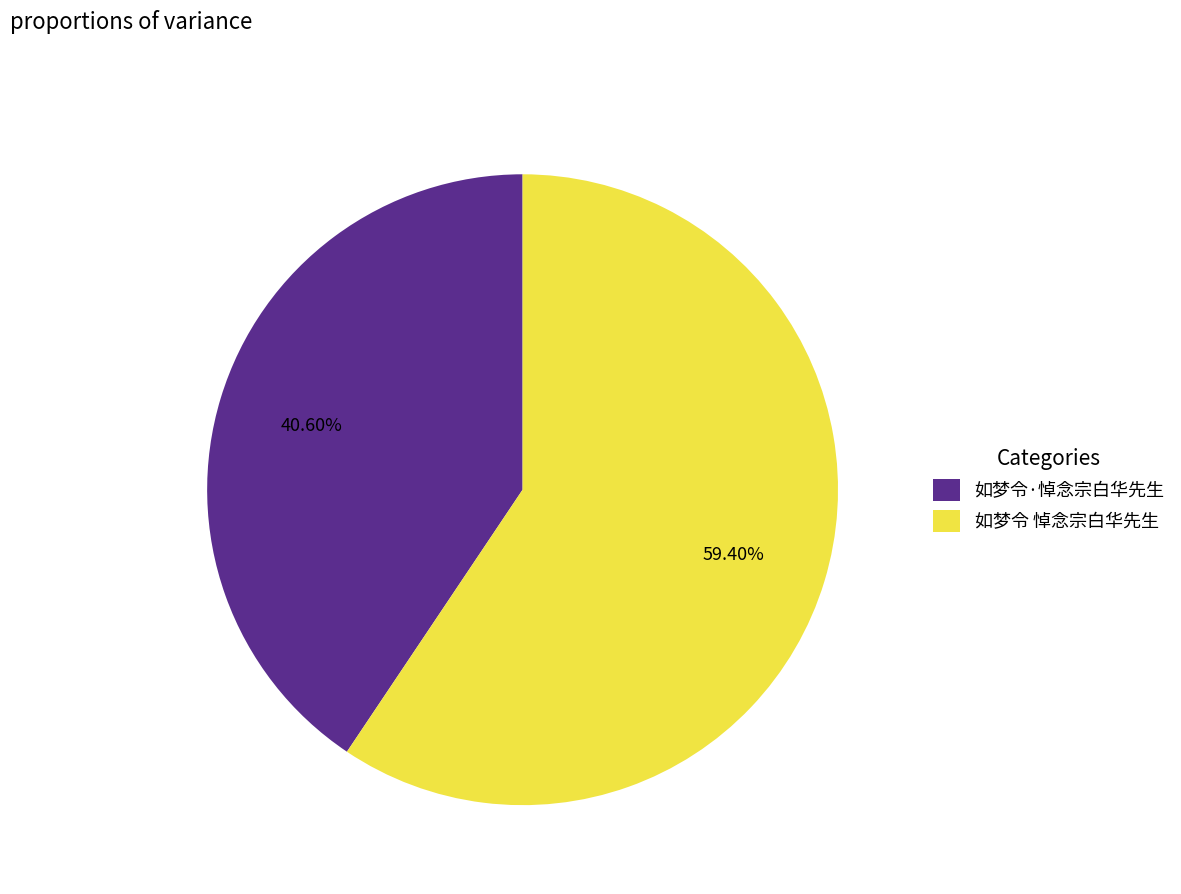

Between 如梦令·悼念宗白华先生 and 如梦令 悼念宗白华先生, which is larger?

如梦令 悼念宗白华先生